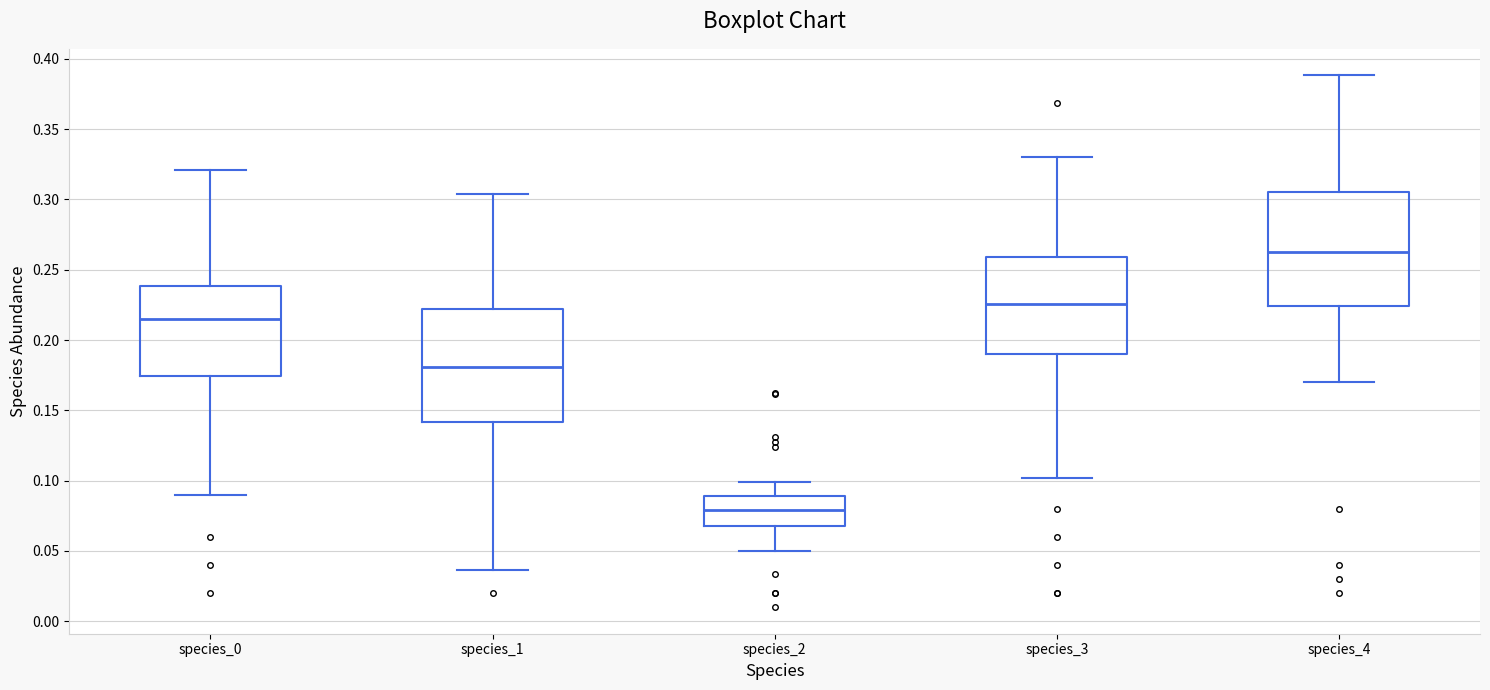

Reading left to right, read every box against the y-axis: the position of its median line, the range the box covers, and the ends of its whiskers. The values are not printed on the chart, so give them approximately, as read against the axis.

species_0: median 0.215, box 0.175 to 0.240, whiskers 0.090 to 0.320
species_1: median 0.180, box 0.140 to 0.220, whiskers 0.035 to 0.305
species_2: median 0.080, box 0.070 to 0.090, whiskers 0.050 to 0.100
species_3: median 0.225, box 0.190 to 0.260, whiskers 0.100 to 0.330
species_4: median 0.265, box 0.225 to 0.305, whiskers 0.170 to 0.390